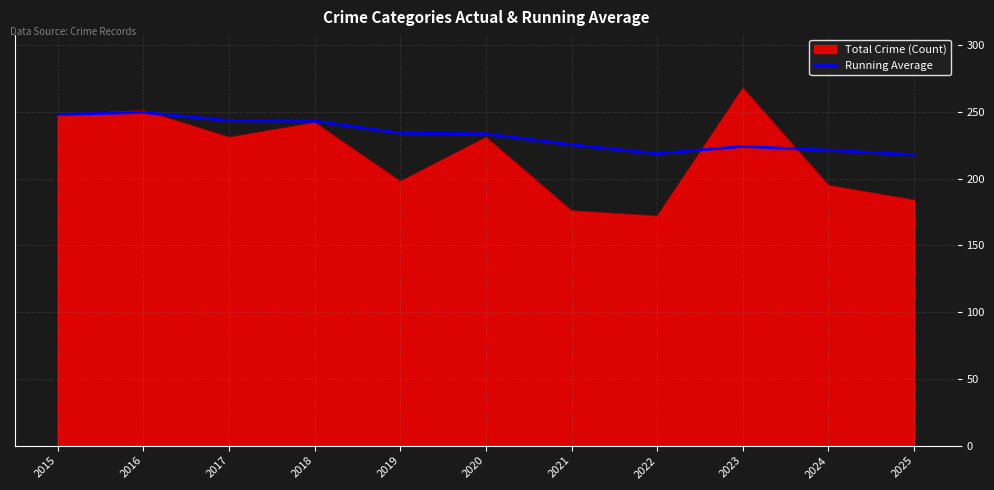

Rank the series at 2021 from highest to lowest value.

Running Average, Total Crime (Count)